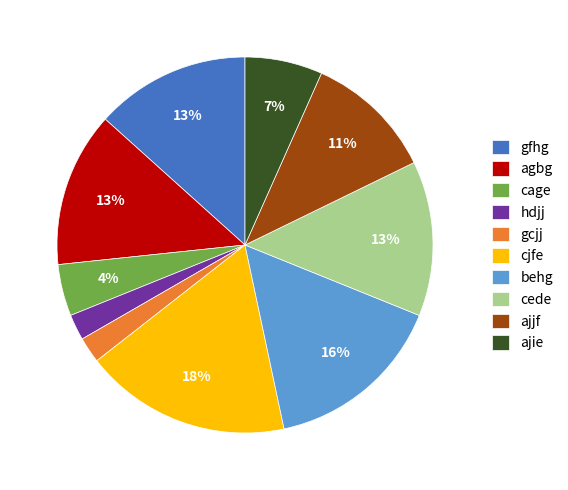

Approximately how many times larger is the value at gcjj compared to ajie?

0.3